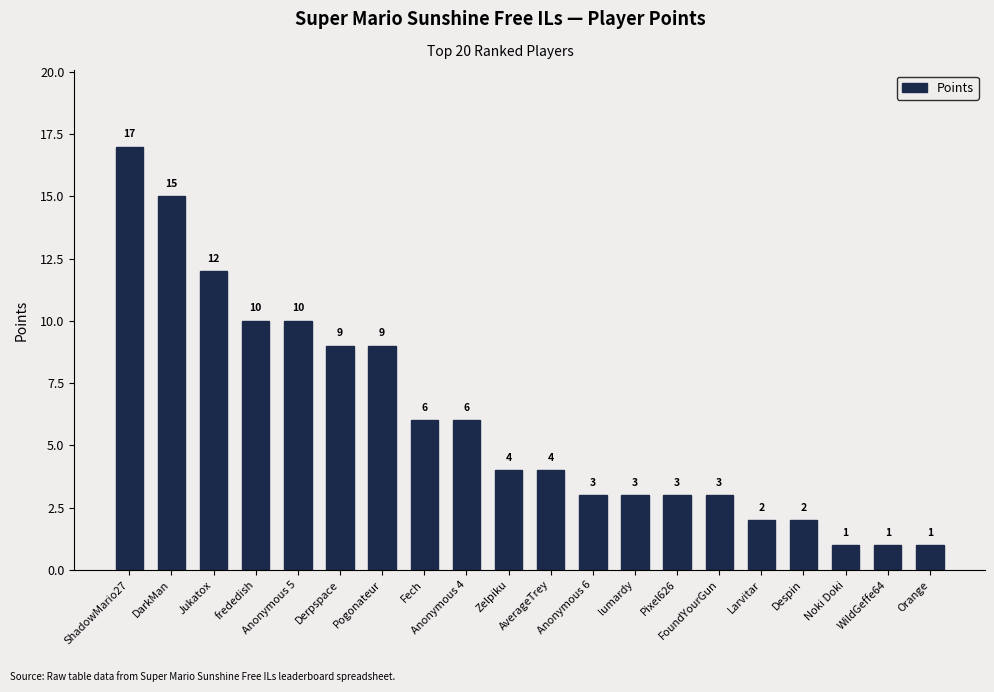

Approximately how many times larger is the value at Larvitar compared to Anonymous 4?

0.3